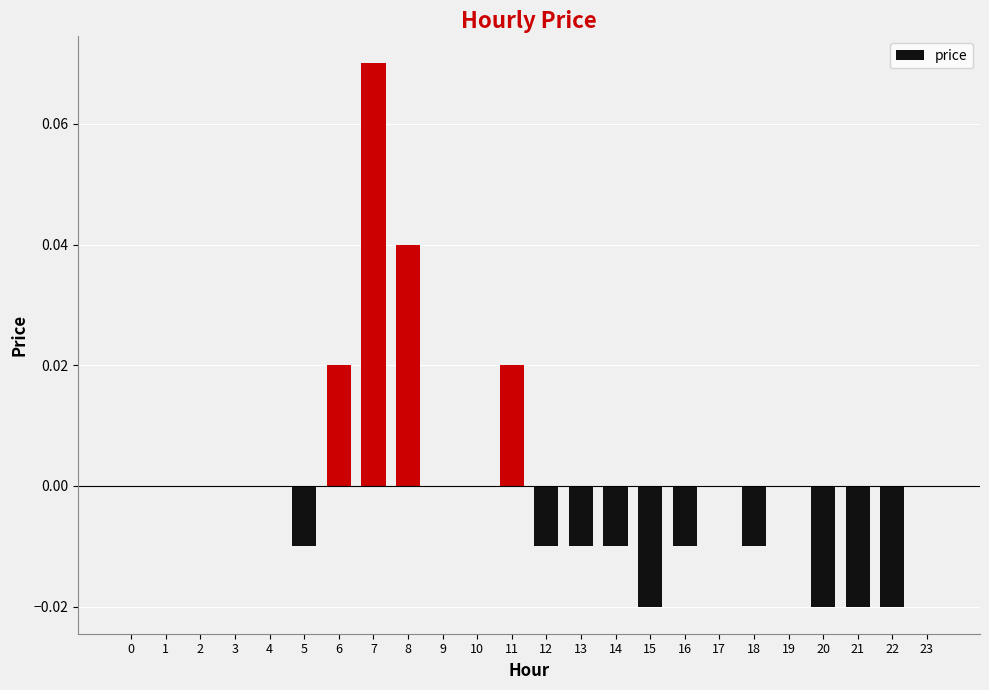

True or false: the data shows 0.0 at 19.

True